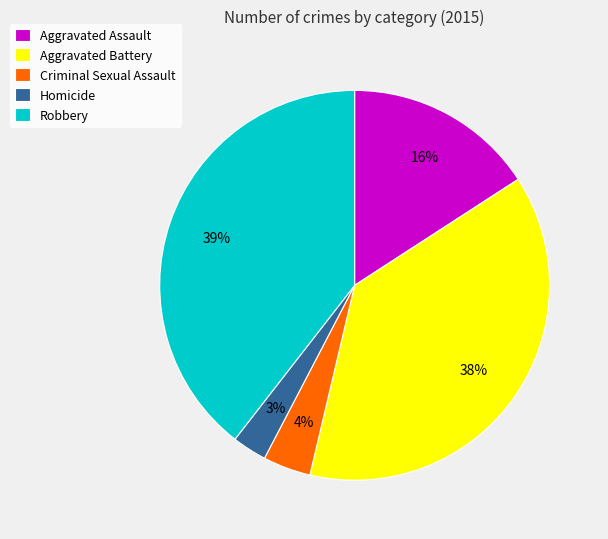

How many slices are in this pie chart?

5